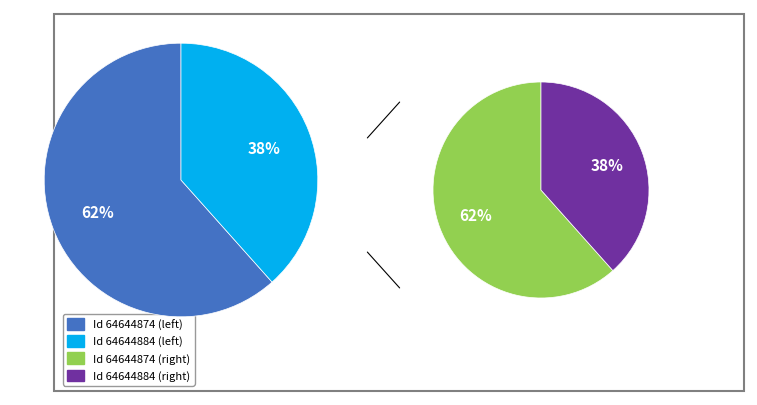

Is it true that 1 is 38% of the pie?

True